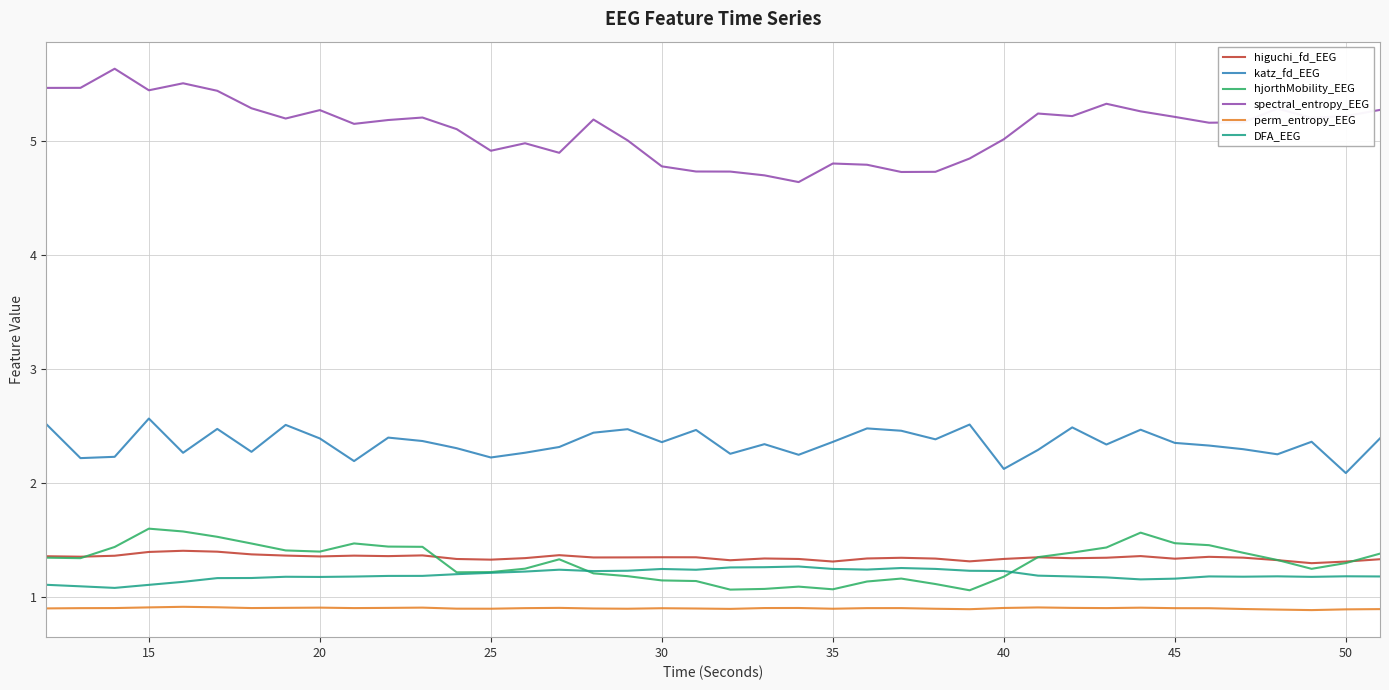

Which series has the widest spread of values?

spectral_entropy_EEG